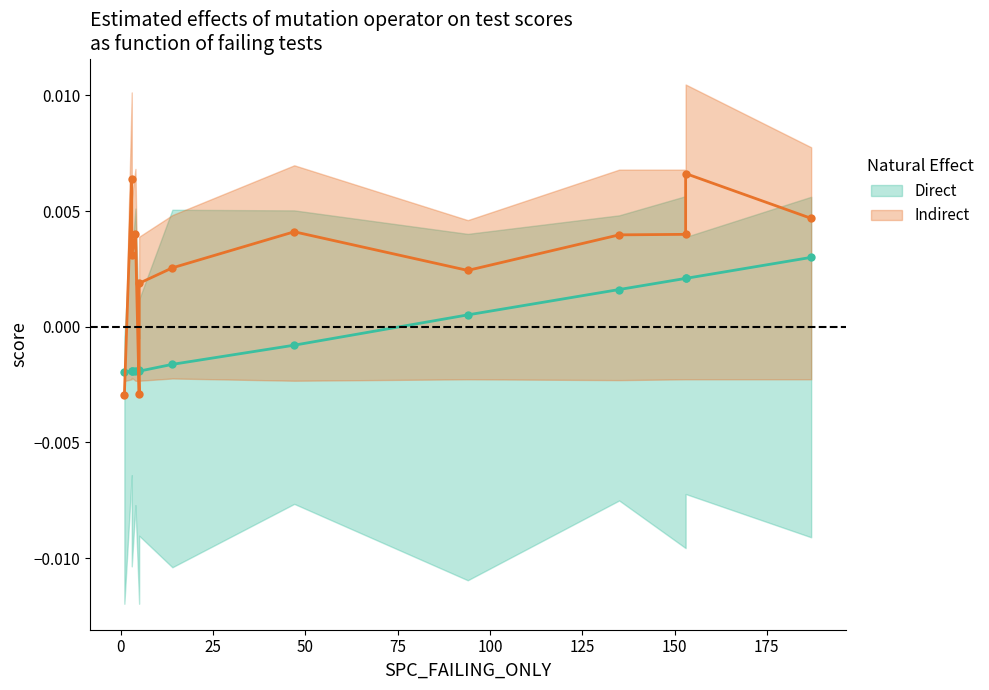

How many distinct data groups are displayed?

2